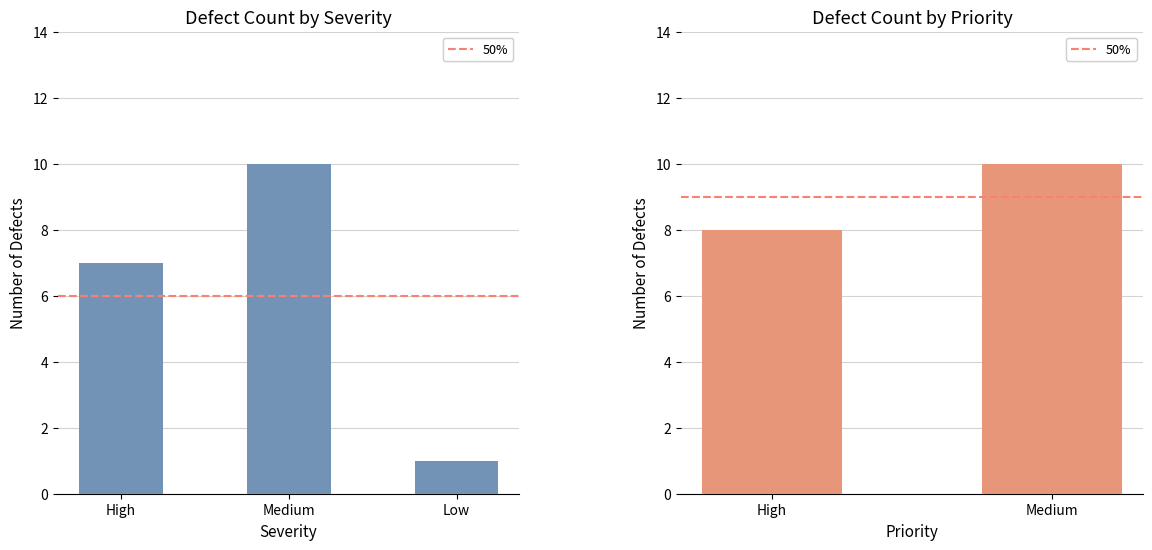

Rank the categories by value from highest to lowest.

Medium, High, Low